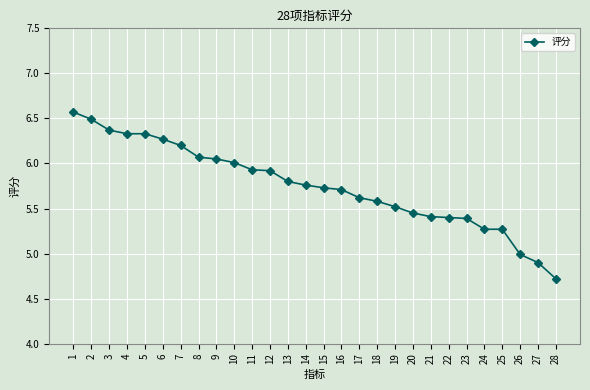

Is it true that the value at 24 is 5.3?

True